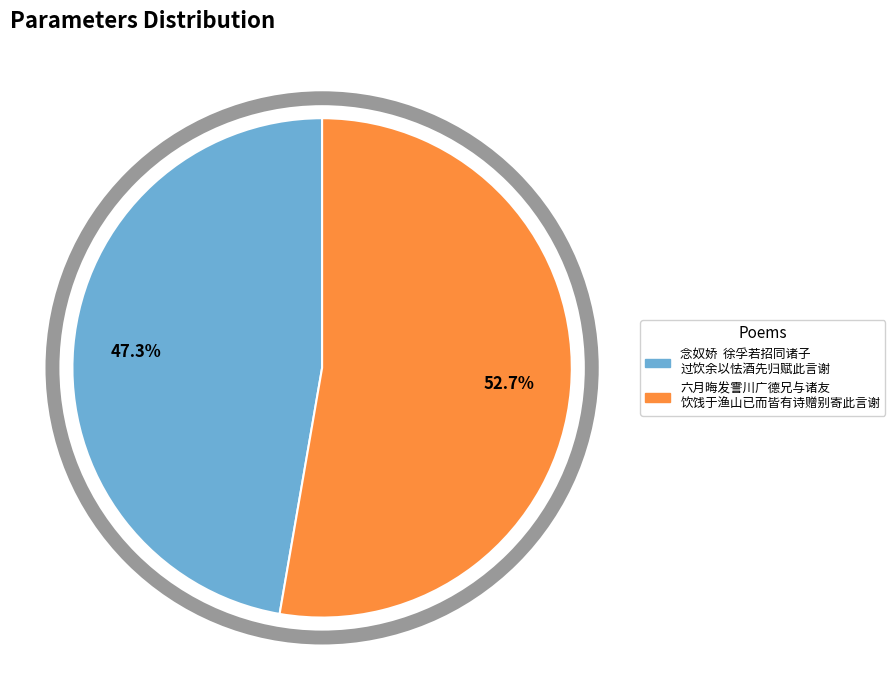

Is there a majority slice in this chart?

Yes